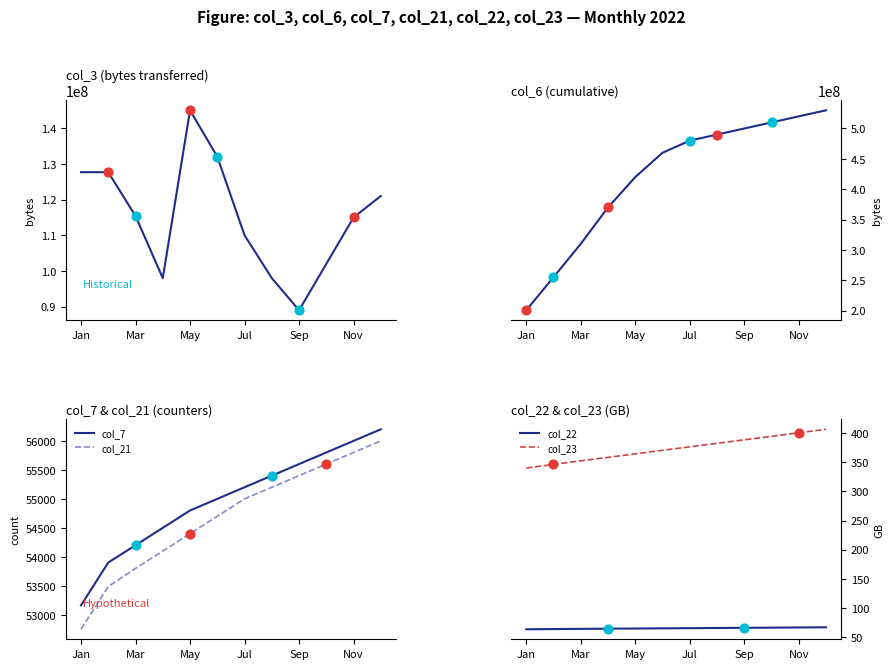

At which category is the sum across all series the highest?

11